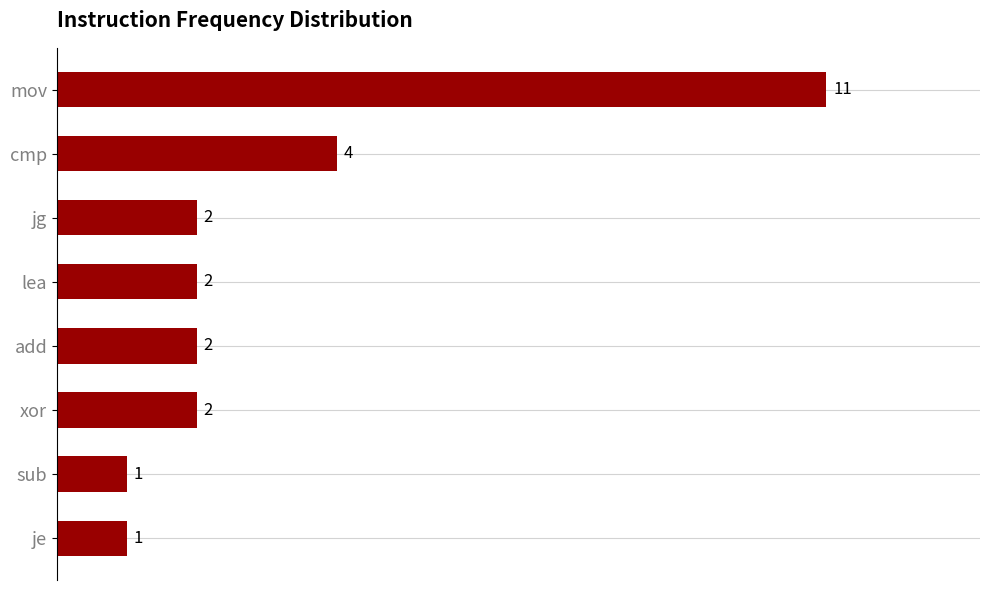

What is the value of the 5th bar from the top?

2